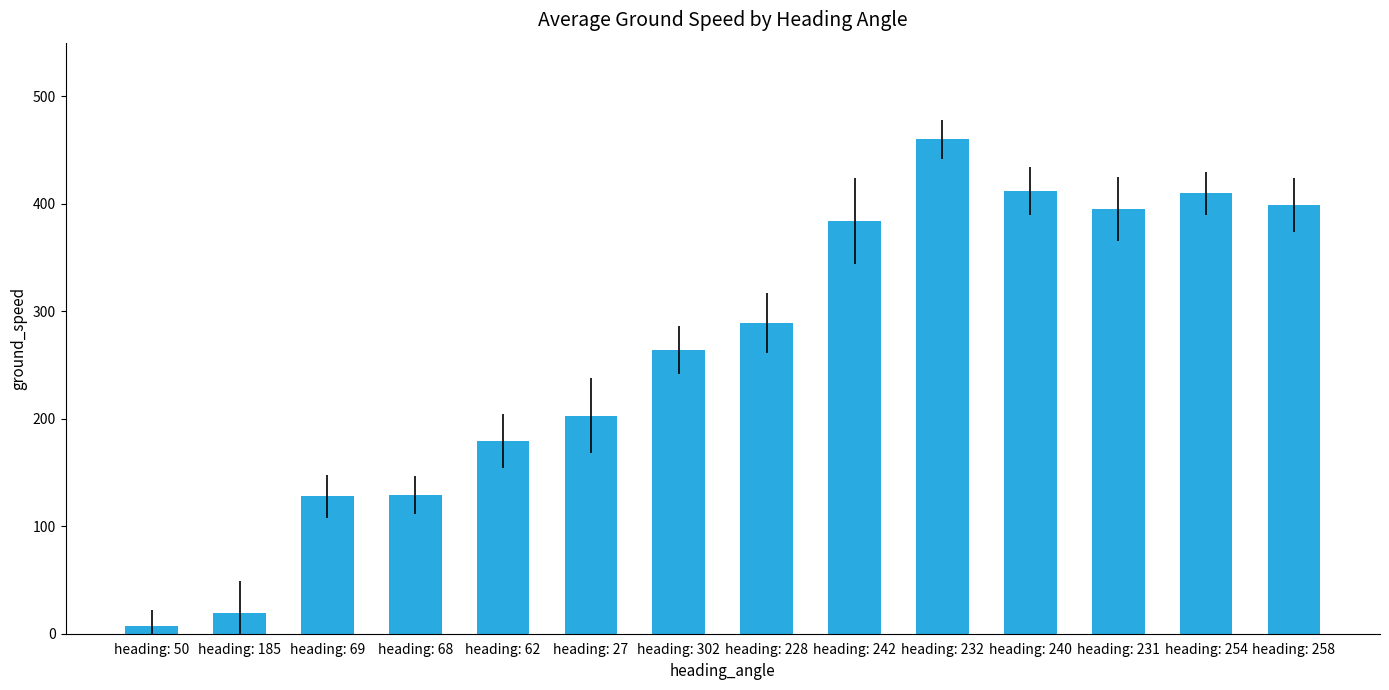

Does the chart contain stacked bars?

No